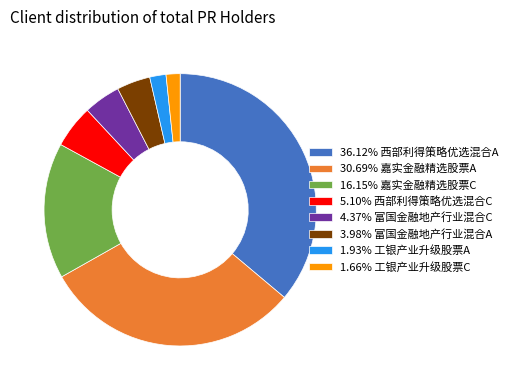

How many segments does this pie chart have?

8